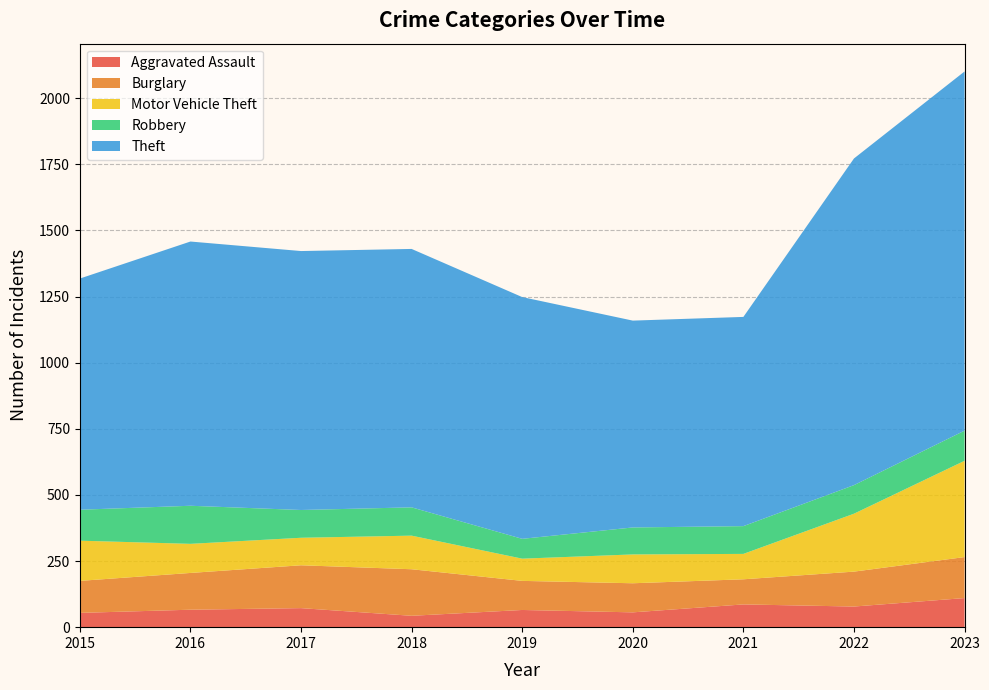

Reading left to right, extract all data points from this chart.

Aggravated Assault: 2015=54	2016=66	2017=72	2018=43	2019=65	2020=56	2021=86	2022=78	2023=110
Burglary: 2015=121	2016=139	2017=162	2018=176	2019=110	2020=110	2021=95	2022=132	2023=155
Motor Vehicle Theft: 2015=152	2016=110	2017=104	2018=127	2019=84	2020=109	2021=96	2022=219	2023=364
Robbery: 2015=117	2016=144	2017=105	2018=107	2019=75	2020=102	2021=105	2022=108	2023=114
Theft: 2015=874	2016=999	2017=979	2018=977	2019=914	2020=782	2021=791	2022=1235	2023=1358